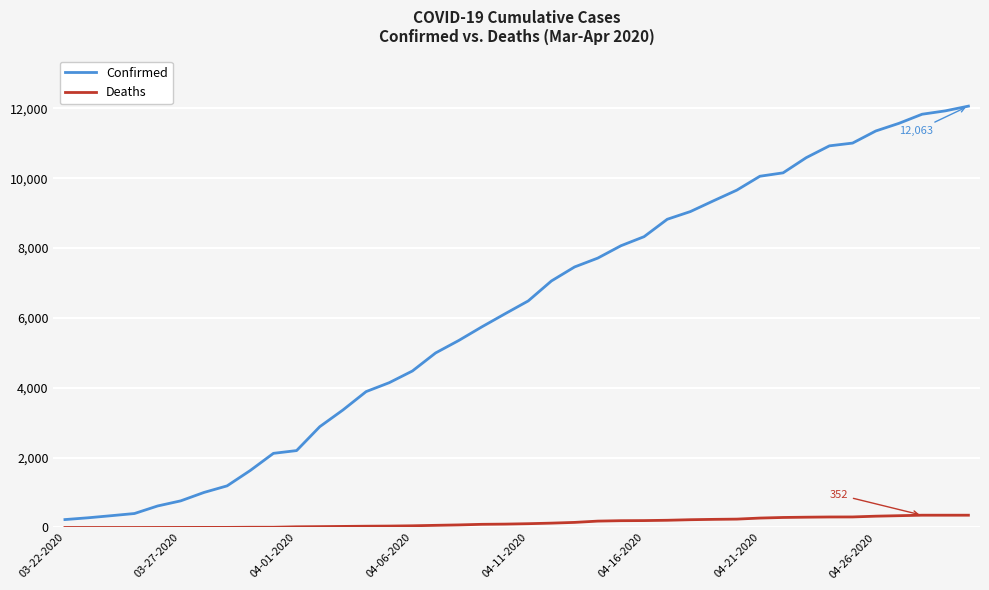

What is the maximum value shown in the chart?

12063